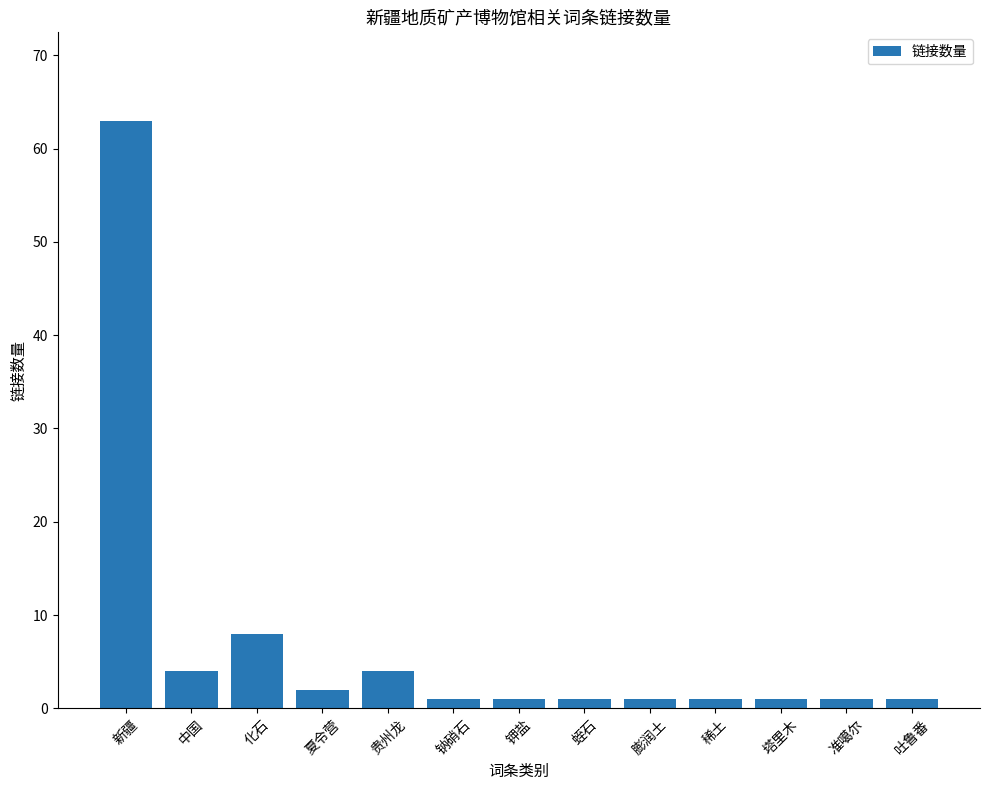

What is the value of the 4th bar from the left?

2